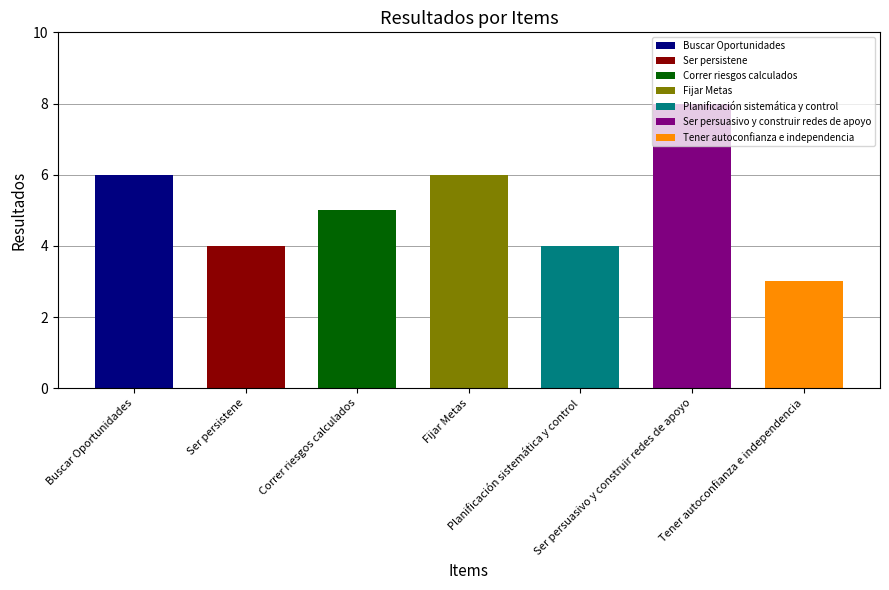

Which label corresponds to the smallest value in the chart?

Tener autoconfianza e independencia